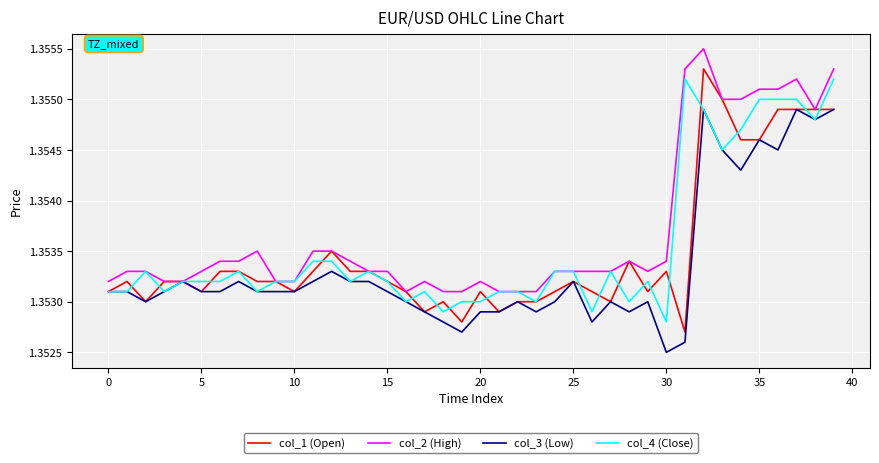

At which label is col_4 (Close) closest to 1?

30